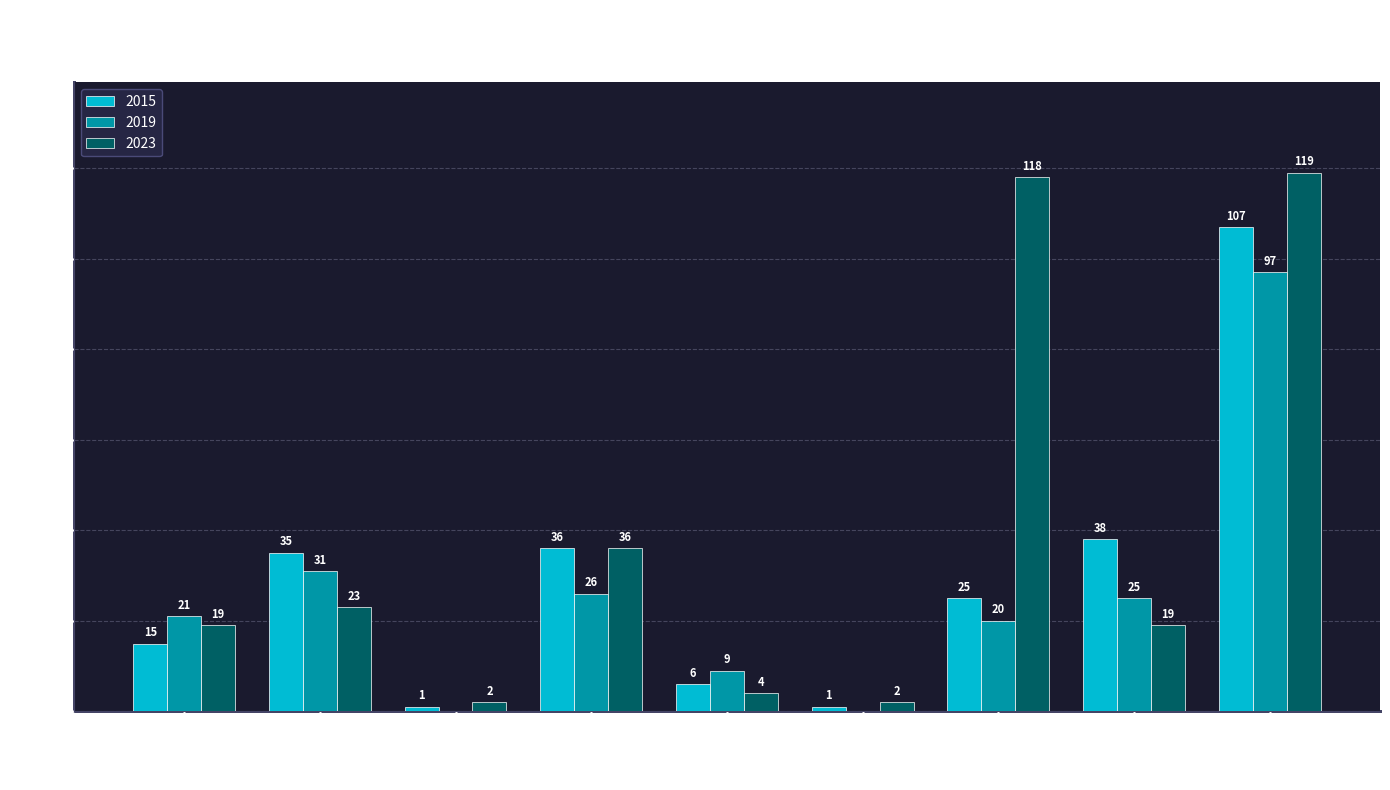

Is the value of 2019 at Burglary greater than the value of 2023 at Burglary?

No